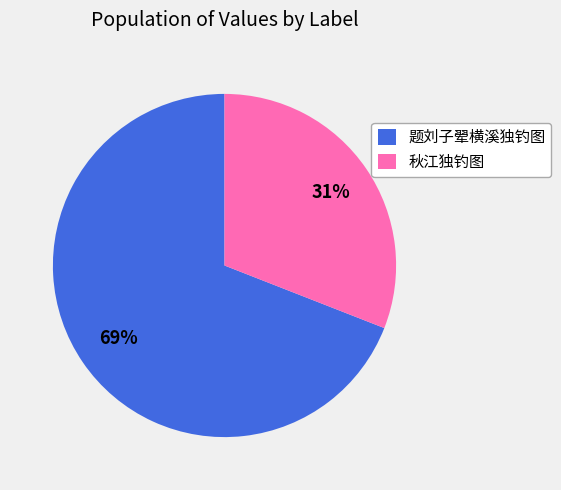

Rank the categories by value from lowest to highest.

秋江独钓图, 题刘子翚横溪独钓图